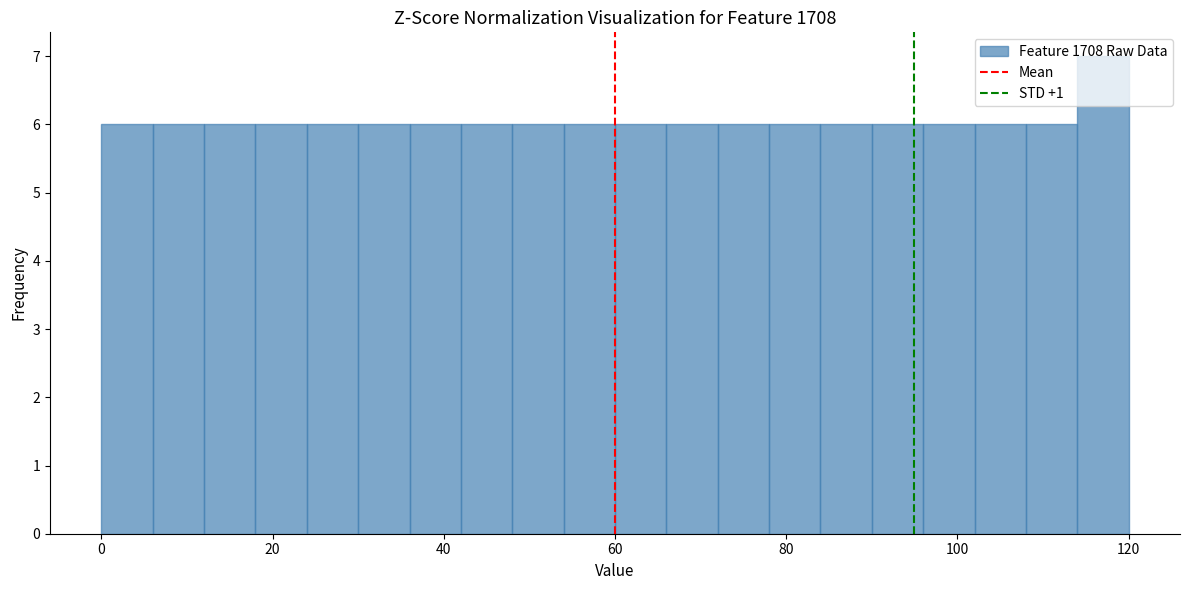

Around what value on the x-axis is the tallest bar? Give the approximate position of its centre, as read against the axis.

118